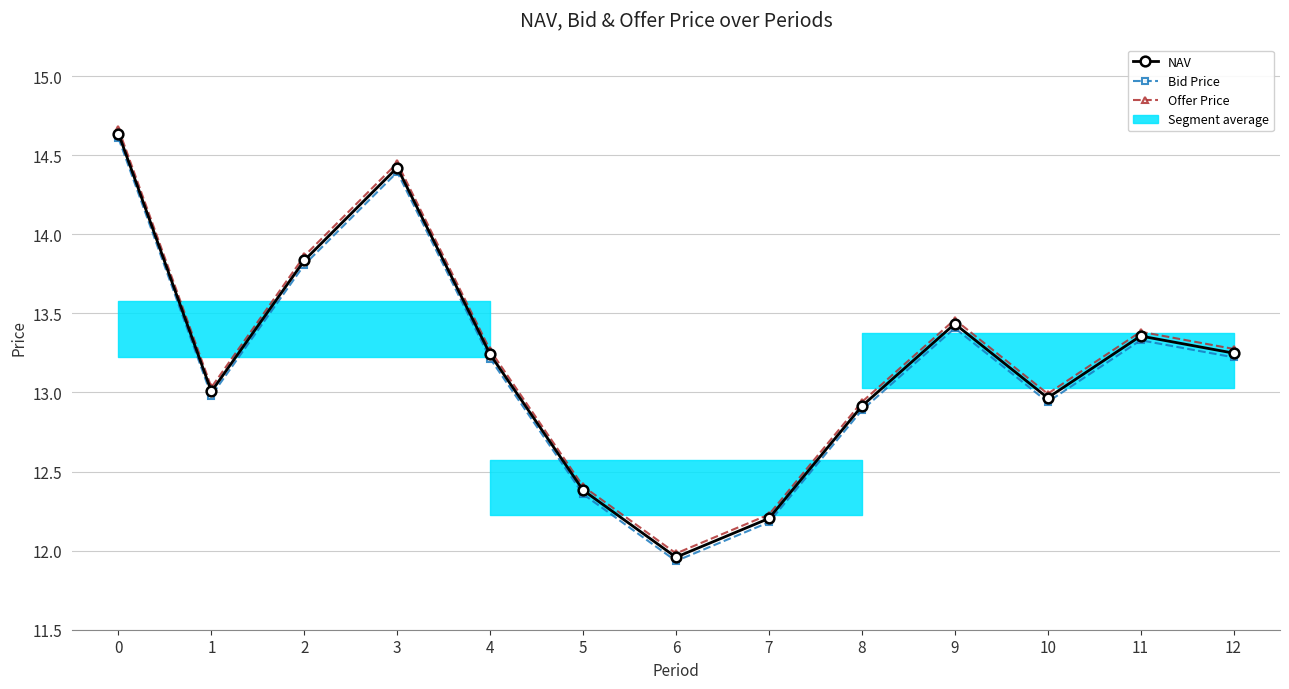

At which label is NAV closest to 13?

1